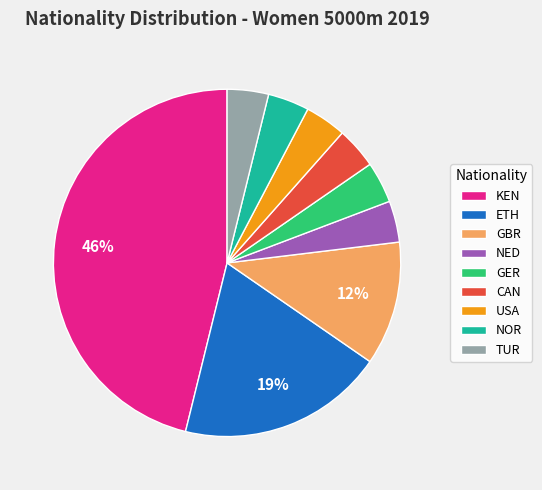

To the nearest percent, what is the combined percentage of USA and NOR?

8%